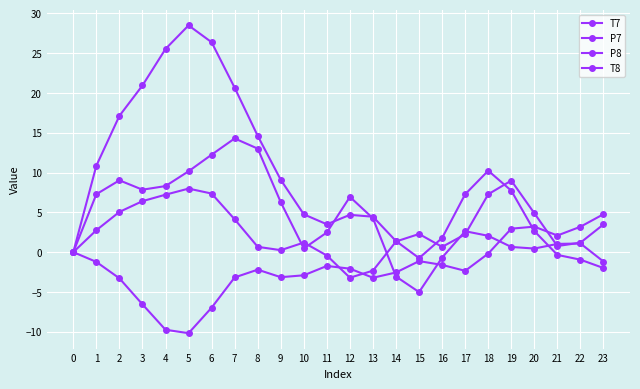

Count the number of data series in this chart.

4